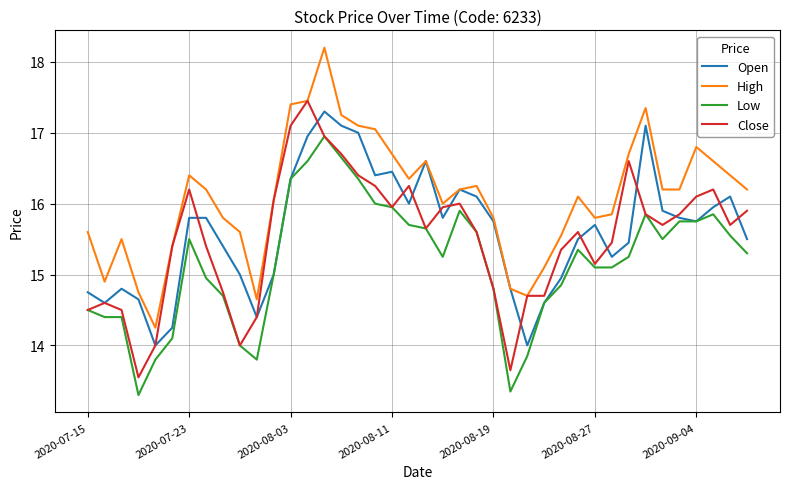

Count the number of categories in the chart.

40